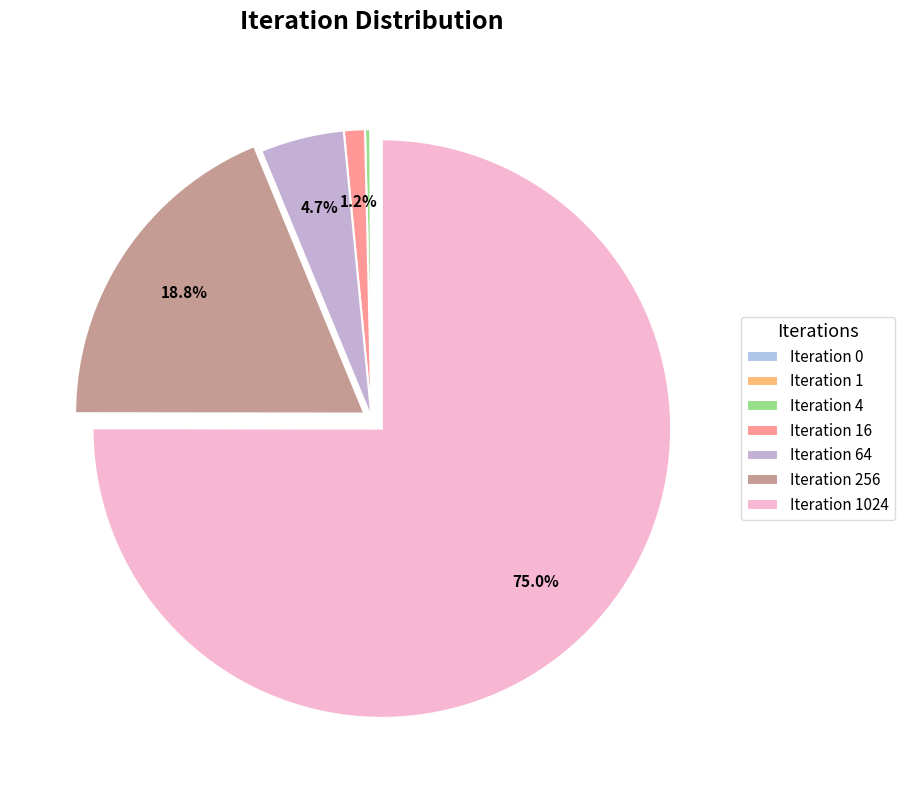

To the nearest percent, what percentage of the pie is Iteration 1024?

75%